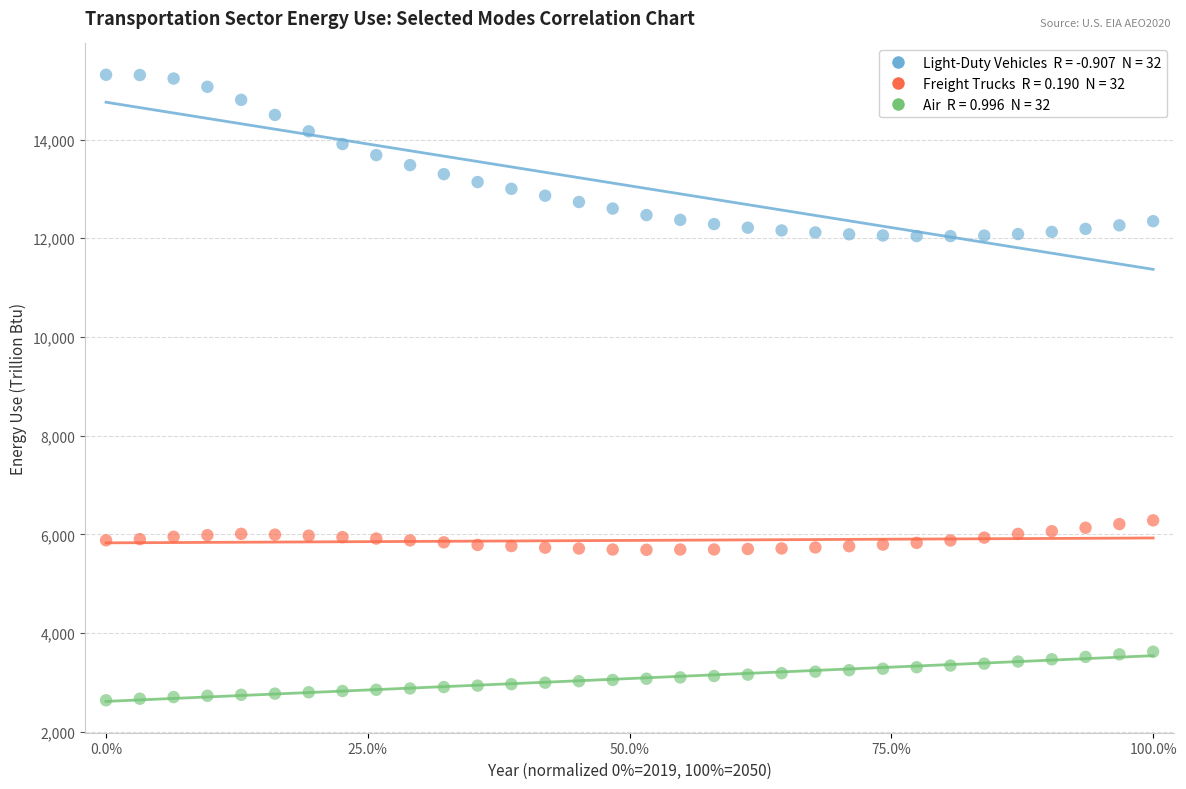

Across all data points, what is the range of X values (max minus min)?

100.0